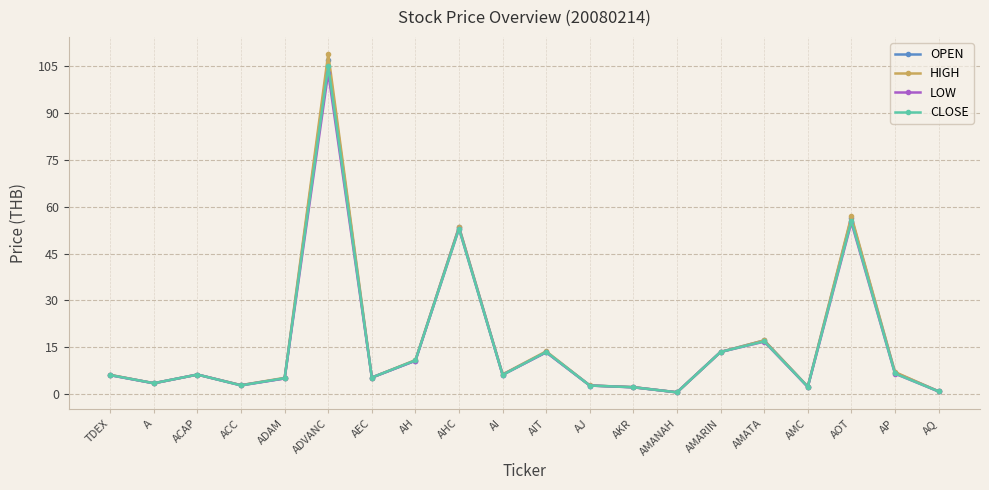

Where is the first local minimum for OPEN?

A